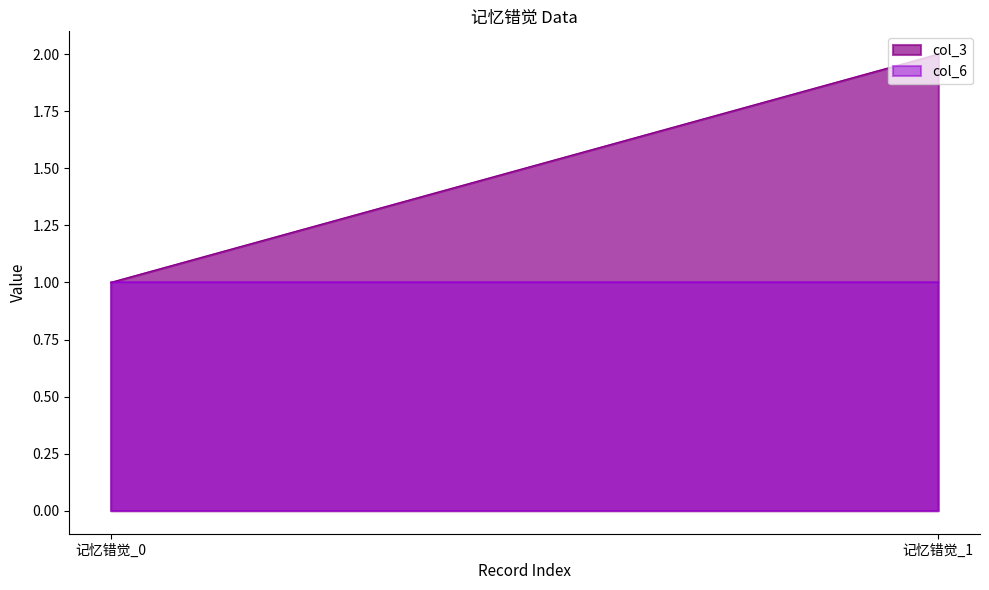

List the series in order of their overall mean, lowest first.

col_6, col_3